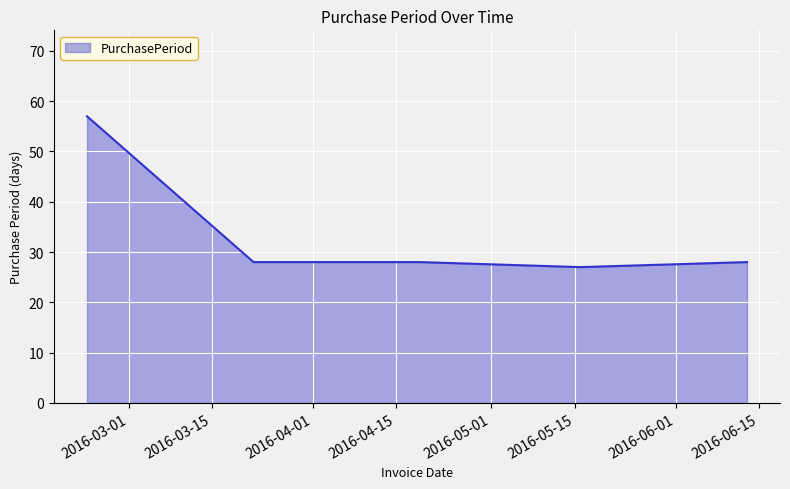

How many lines are shown in the chart?

1